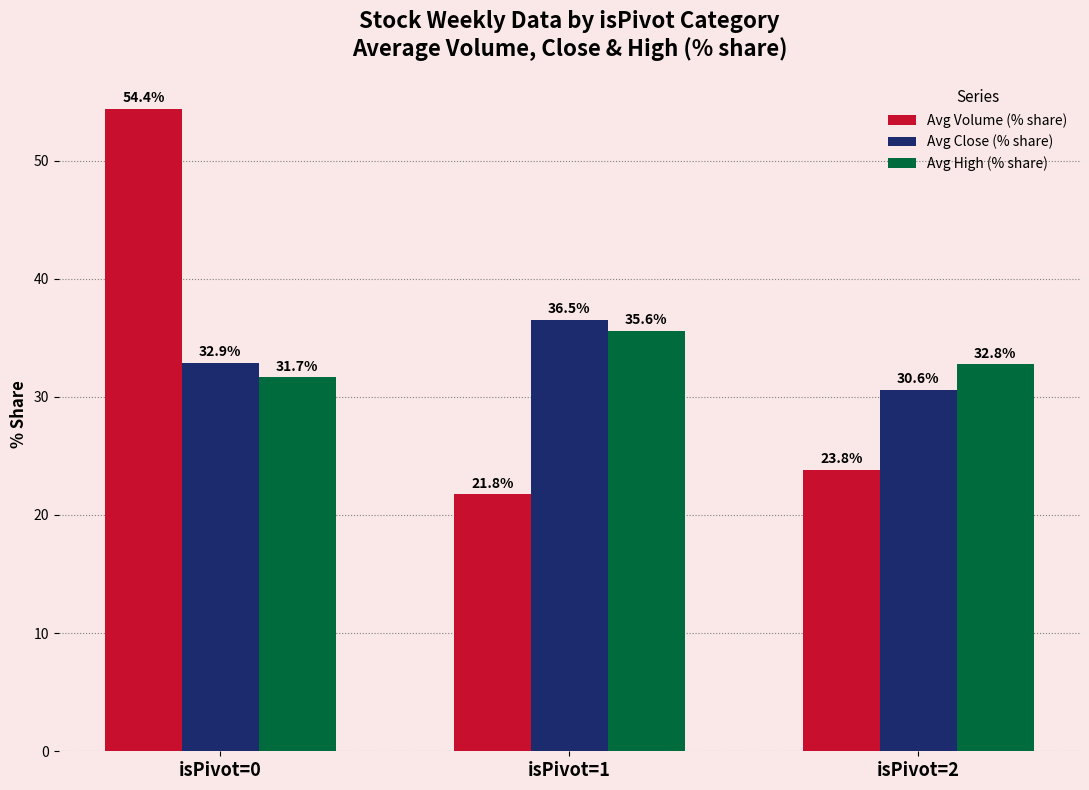

At which category is the sum across all series the highest?

isPivot=0